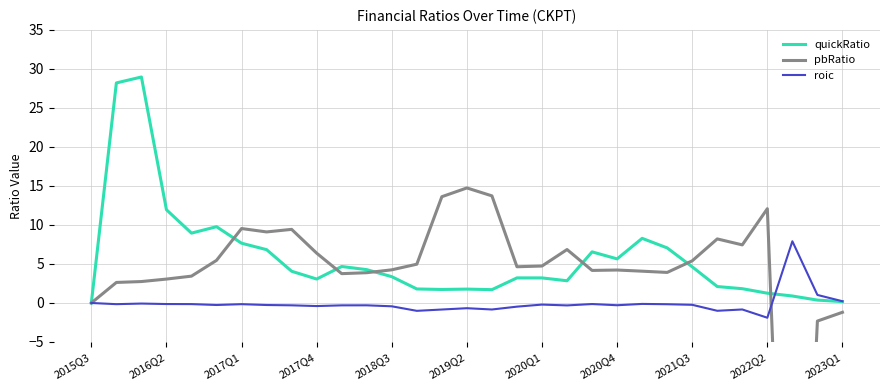

Is it true that quickRatio equals -10.1 at 2015Q3?

False